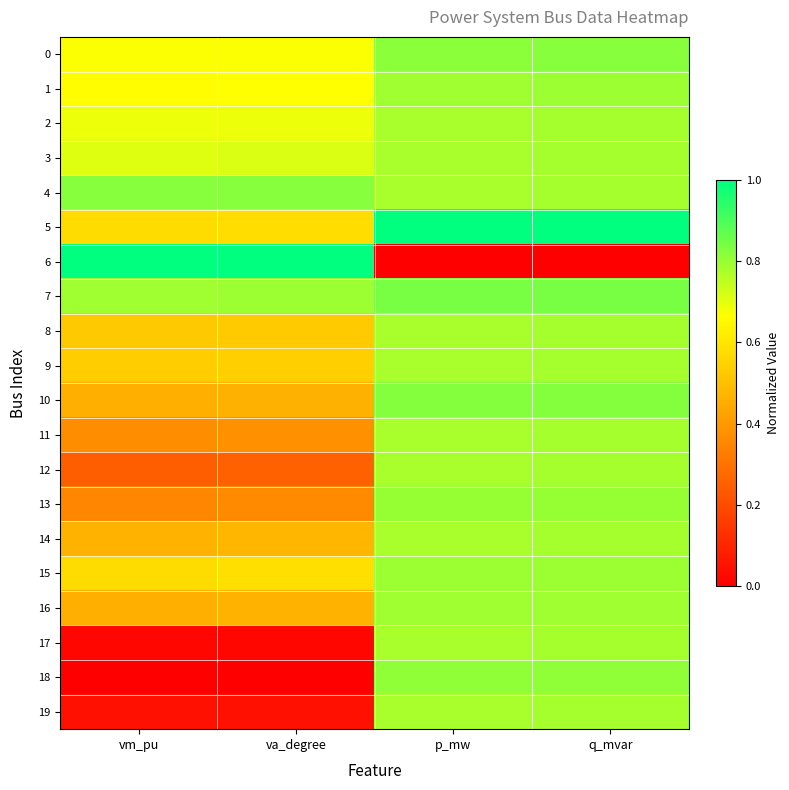

Reading left to right, transcribe all the data shown in this chart.

0: vm_pu=0.7	va_degree=0.7	p_mw=0.8	q_mvar=0.8
1: vm_pu=0.7	va_degree=0.7	p_mw=0.8	q_mvar=0.8
2: vm_pu=0.7	va_degree=0.7	p_mw=0.8	q_mvar=0.8
3: vm_pu=0.7	va_degree=0.7	p_mw=0.8	q_mvar=0.8
4: vm_pu=0.8	va_degree=0.8	p_mw=0.8	q_mvar=0.8
5: vm_pu=0.6	va_degree=0.6	p_mw=1.0	q_mvar=1.0
6: vm_pu=1.0	va_degree=1.0	p_mw=0.0	q_mvar=0.0
7: vm_pu=0.8	va_degree=0.8	p_mw=0.8	q_mvar=0.8
8: vm_pu=0.5	va_degree=0.5	p_mw=0.8	q_mvar=0.8
9: vm_pu=0.5	va_degree=0.5	p_mw=0.8	q_mvar=0.8
10: vm_pu=0.5	va_degree=0.5	p_mw=0.8	q_mvar=0.8
11: vm_pu=0.4	va_degree=0.4	p_mw=0.8	q_mvar=0.8
12: vm_pu=0.2	va_degree=0.3	p_mw=0.8	q_mvar=0.8
13: vm_pu=0.4	va_degree=0.4	p_mw=0.8	q_mvar=0.8
14: vm_pu=0.5	va_degree=0.5	p_mw=0.8	q_mvar=0.8
15: vm_pu=0.6	va_degree=0.6	p_mw=0.8	q_mvar=0.8
16: vm_pu=0.5	va_degree=0.5	p_mw=0.8	q_mvar=0.8
17: vm_pu=0.0	va_degree=0.0	p_mw=0.8	q_mvar=0.8
18: vm_pu=0.0	va_degree=0.0	p_mw=0.8	q_mvar=0.8
19: vm_pu=0.0	va_degree=0.0	p_mw=0.8	q_mvar=0.8